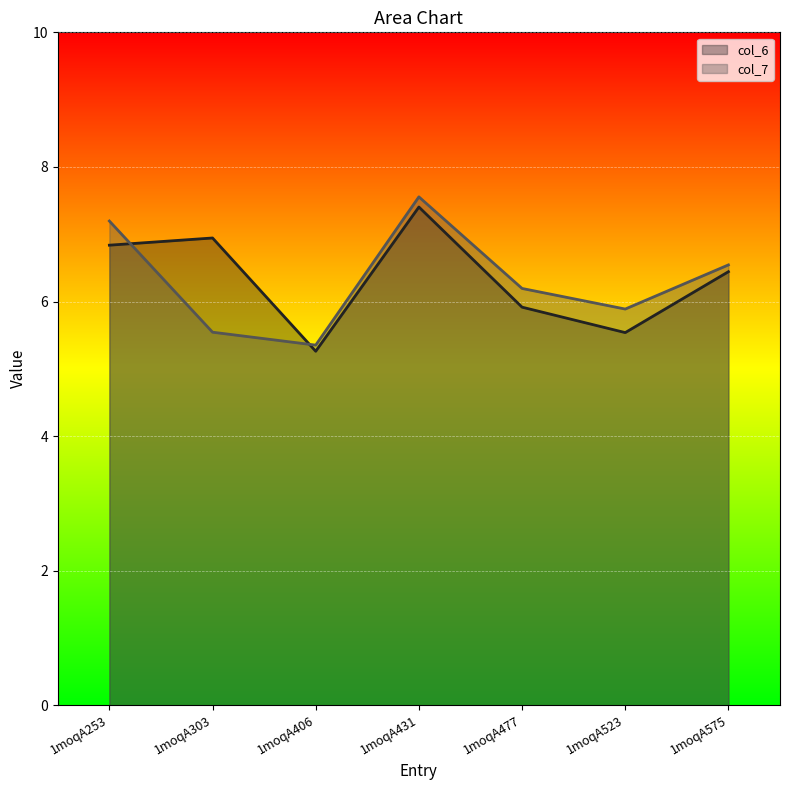

What is the difference between the maximum and minimum values in the col_7 series?

2.2